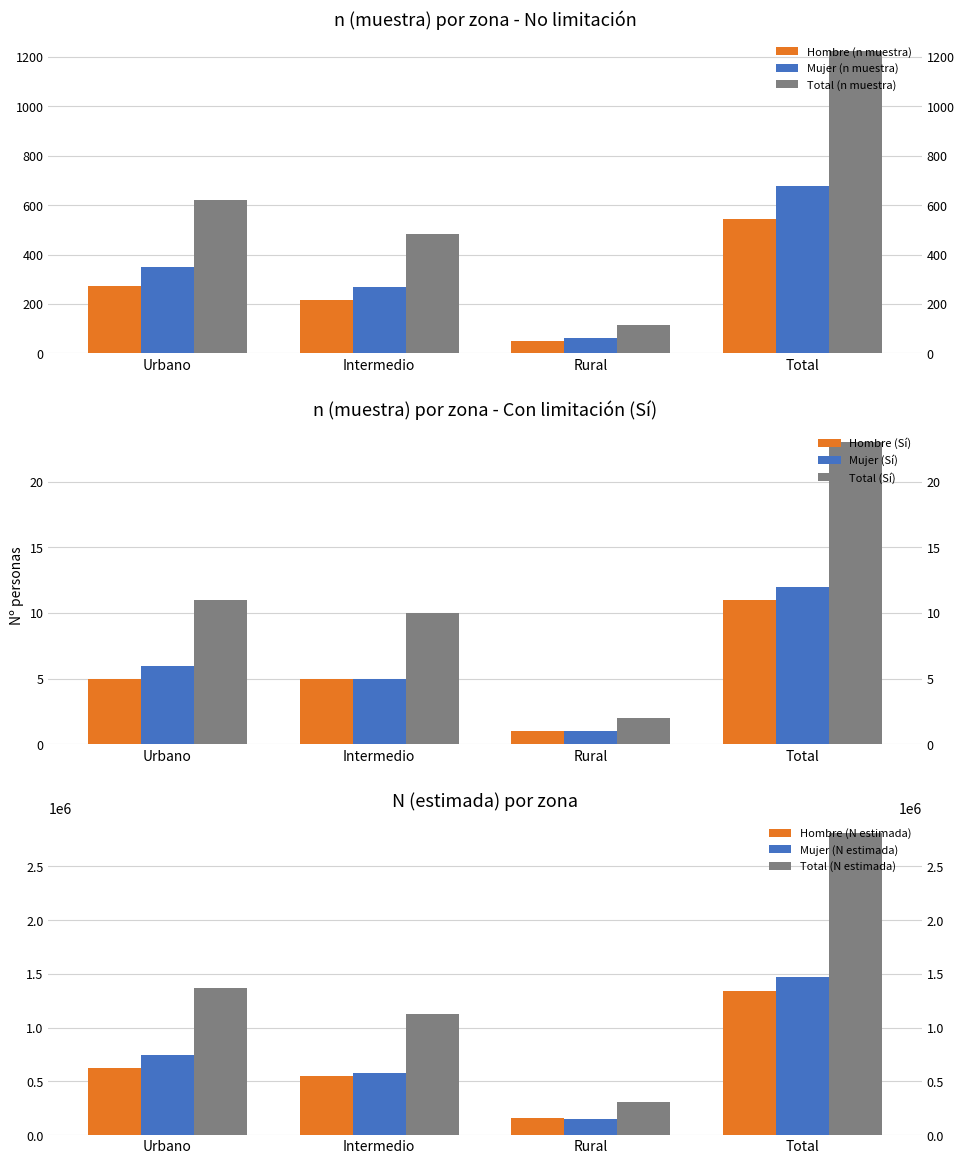

What position from the left is Urbano?

1